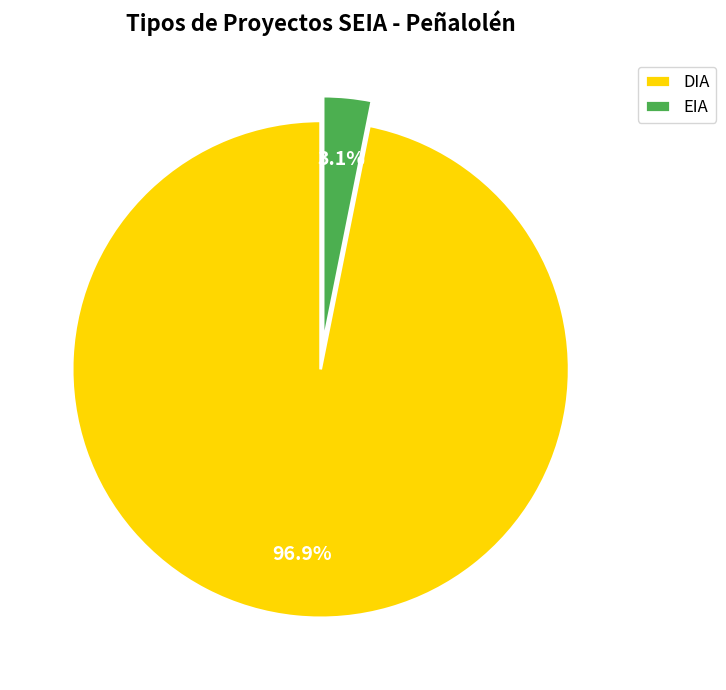

Is there any slice that represents more than half of the pie?

Yes